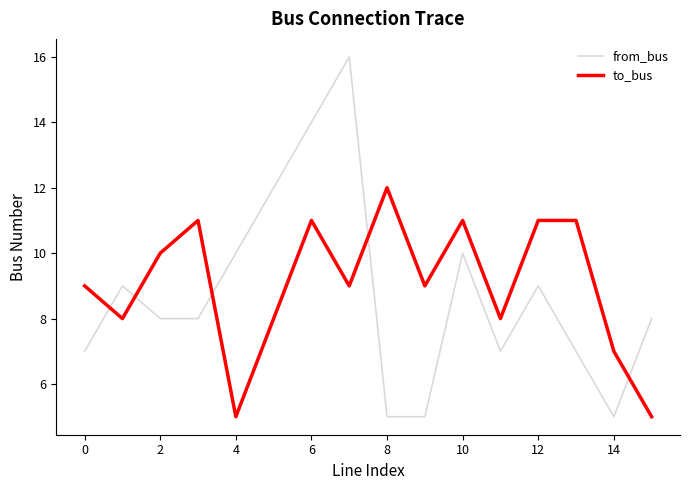

List the series in order of their peak value, lowest first.

to_bus, from_bus